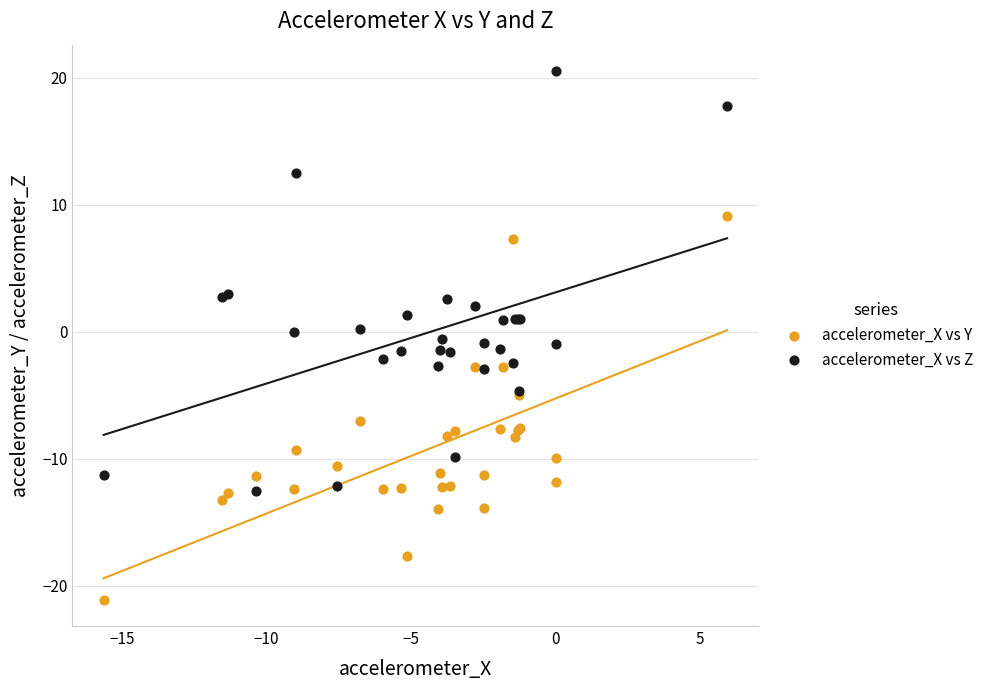

Which series reaches the minimum Y coordinate?

accelerometer_X vs Y